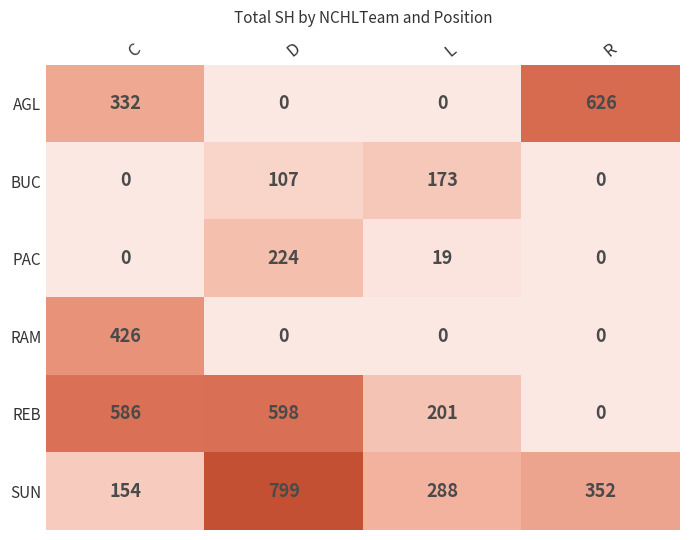

Which series has the largest range (max minus min)?

SUN